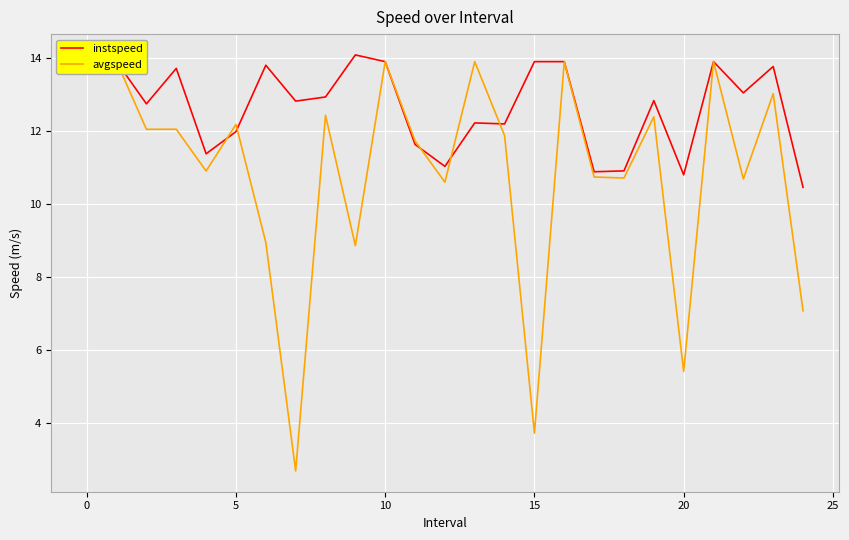

Is it true that avgspeed equals 10.7 at 17?

True